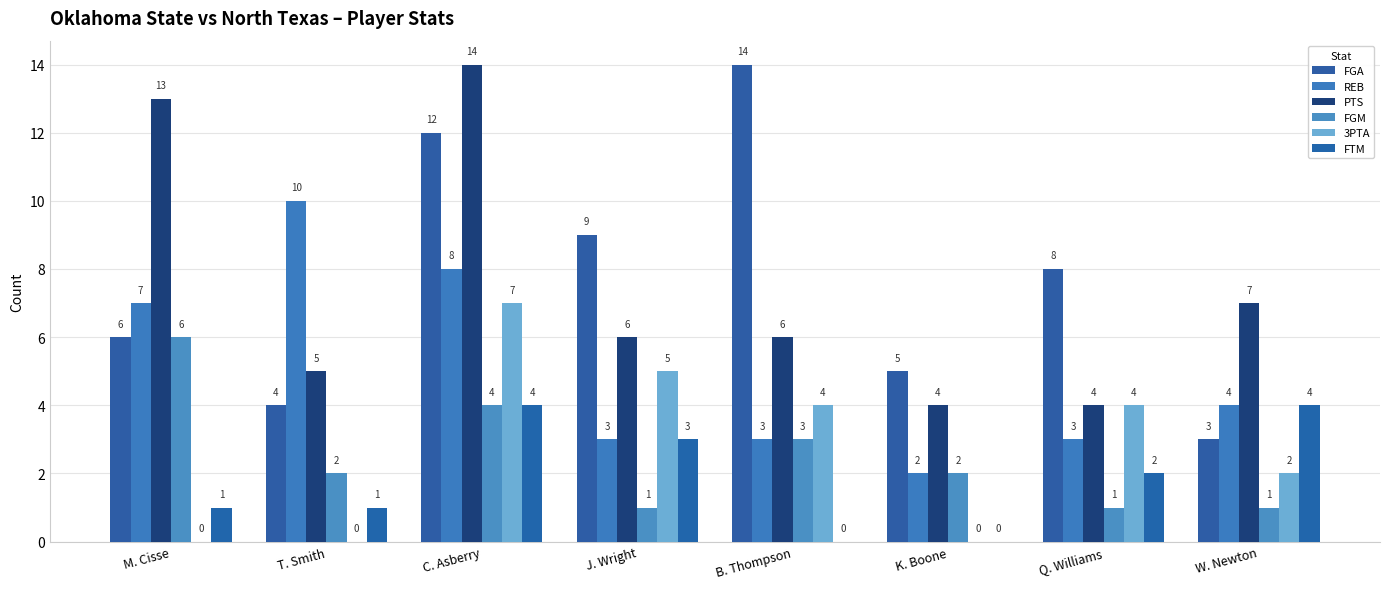

Which category has the lowest value in the 3PTA series?

M. Cisse